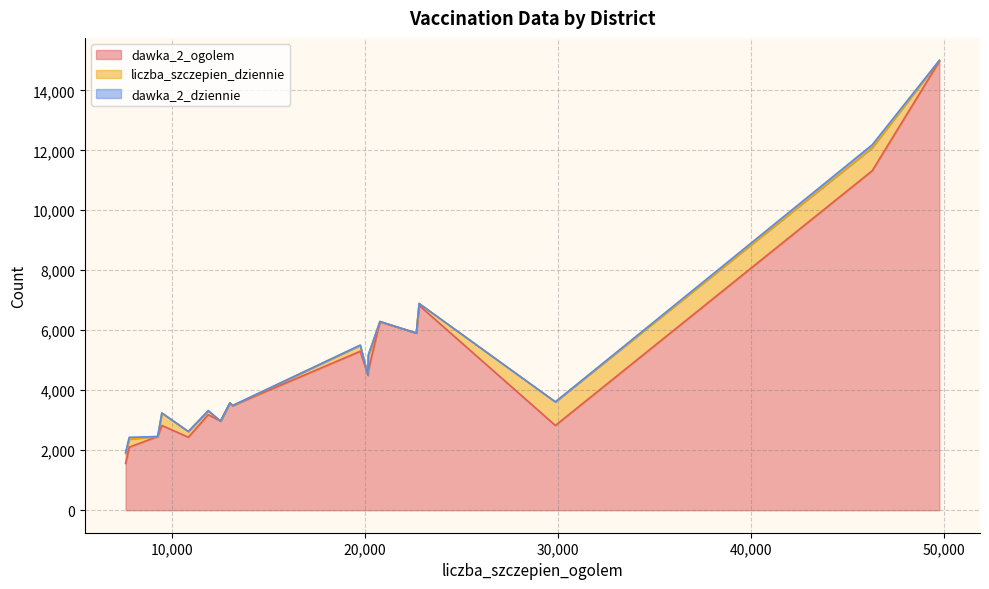

Does the chart have visible grid lines?

Yes